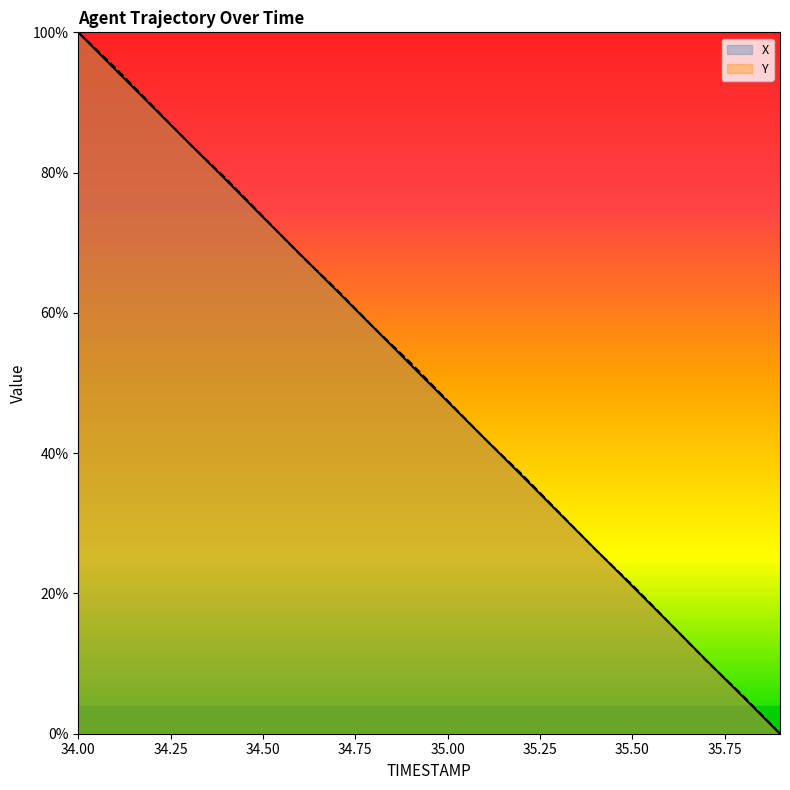

How many categories are shown in the chart?

20